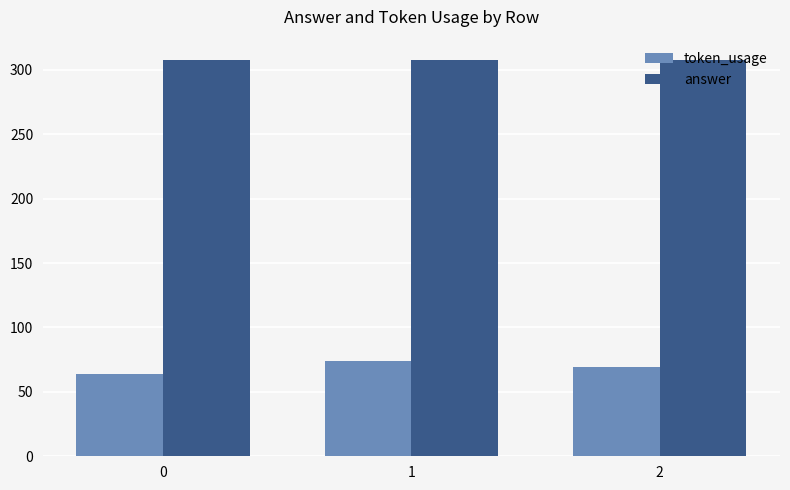

What is the value of the answer bar at the 2nd from the left?

308